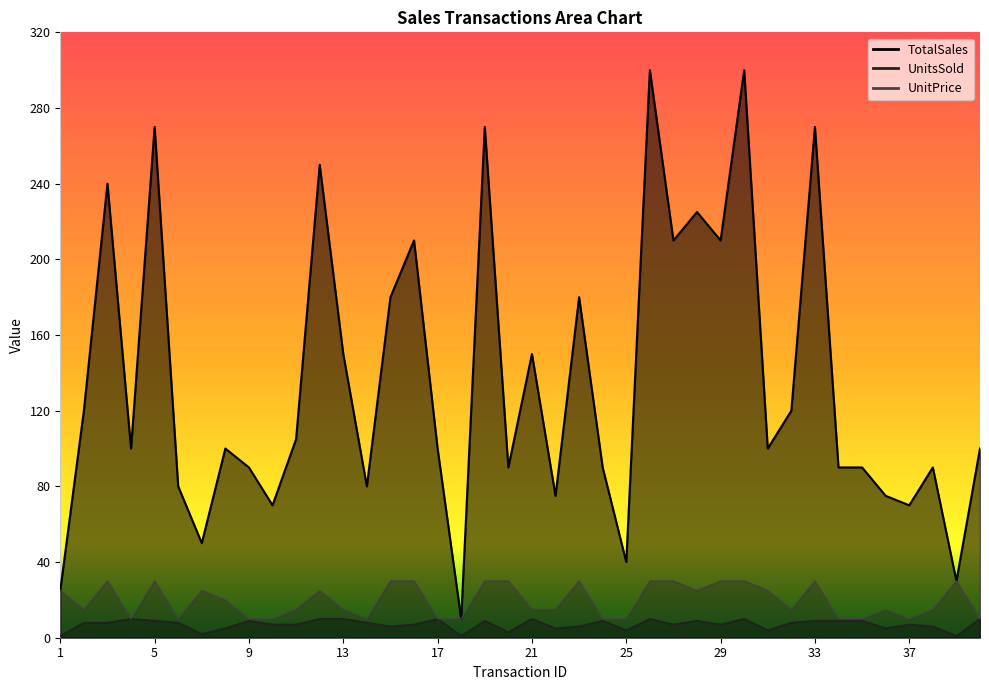

Does the chart display data point markers on the line(s)?

No